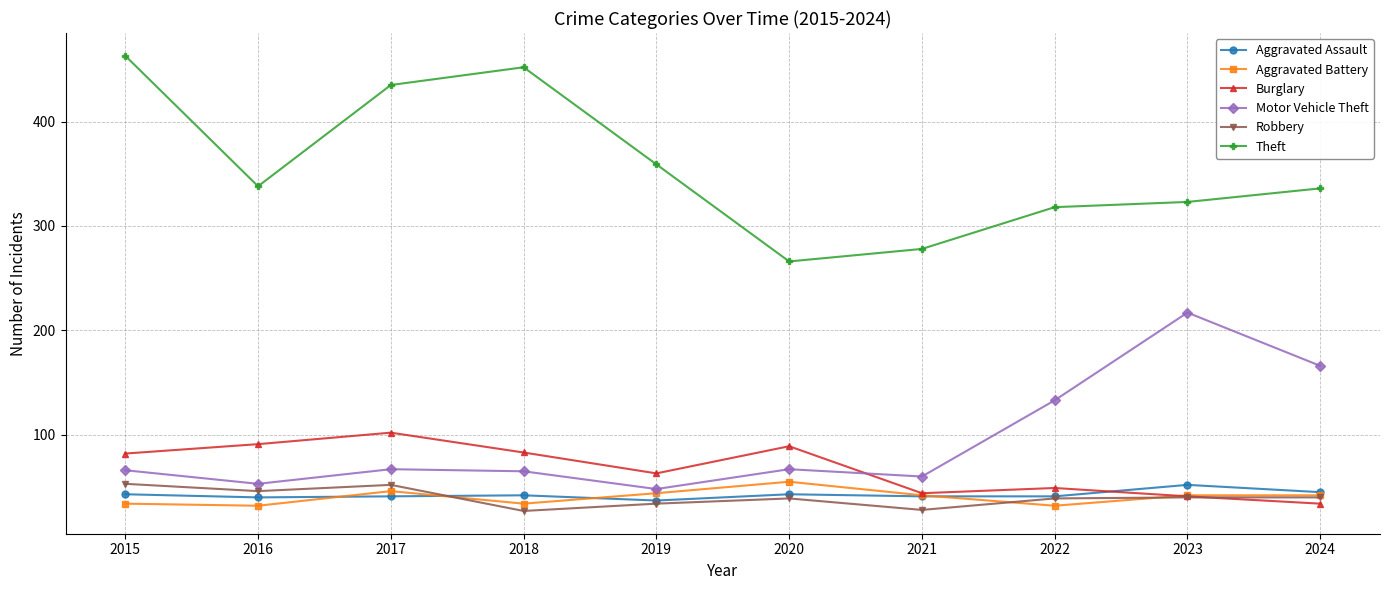

True or false: Aggravated Assault has a value of 41 at 2022.

True